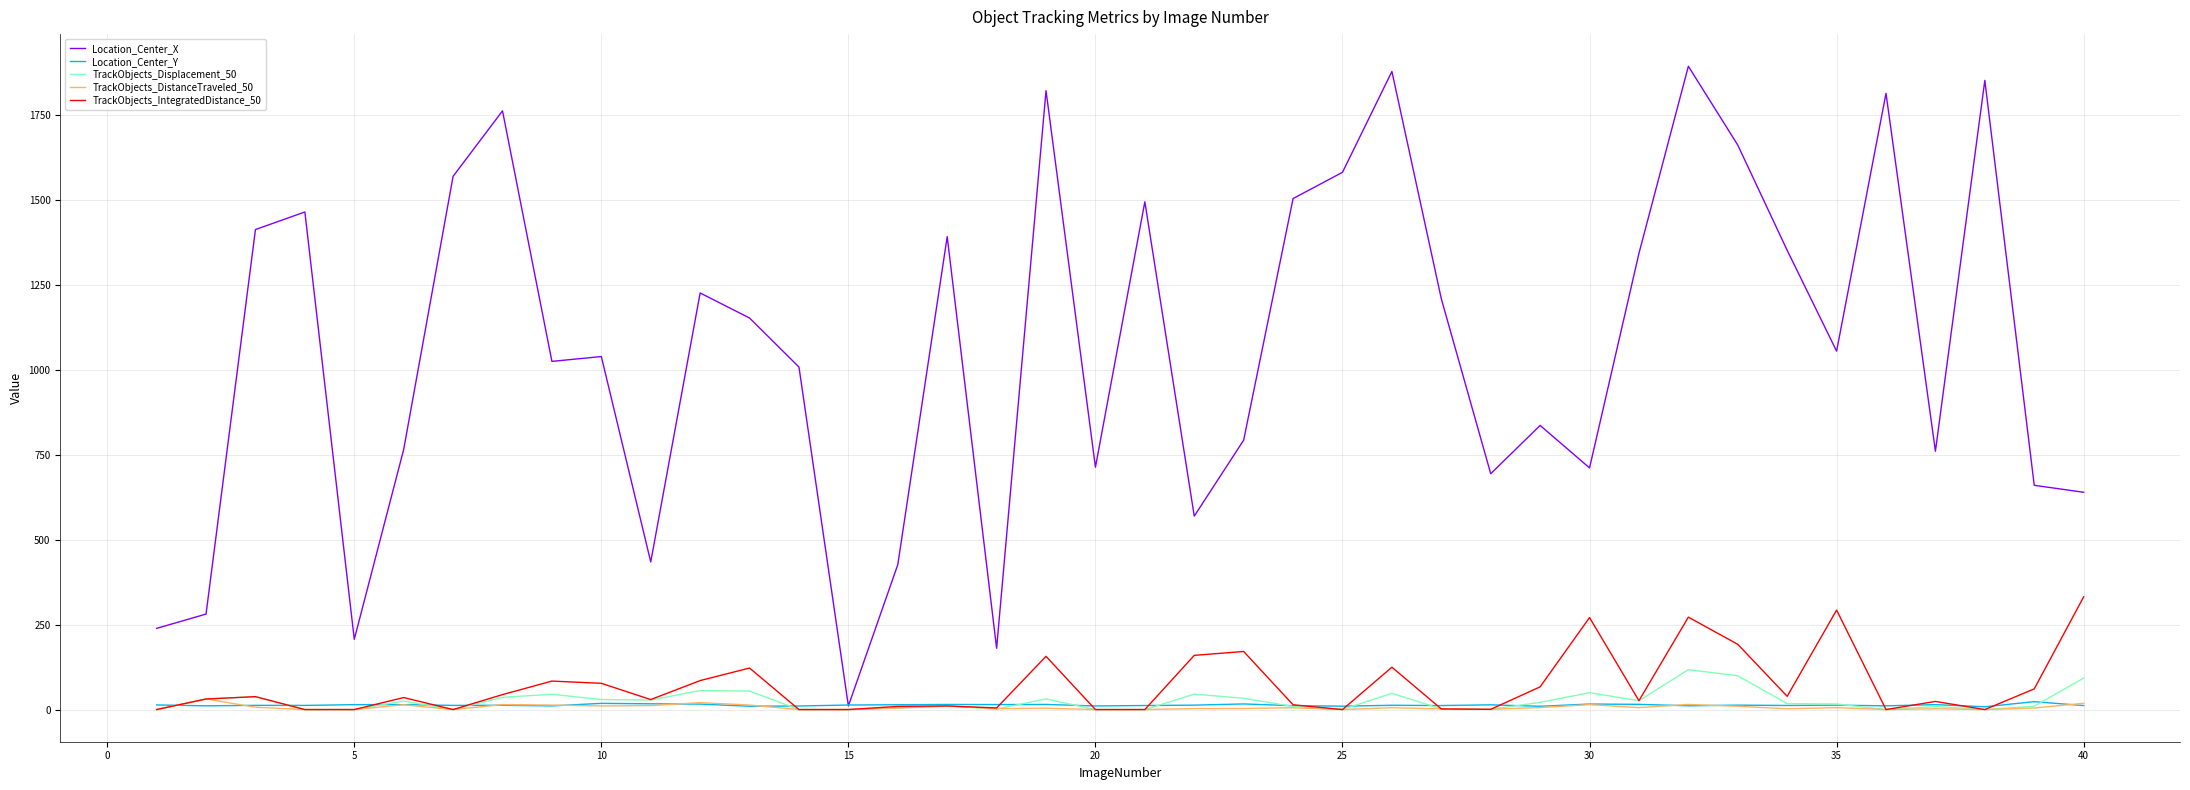

Is this an area chart (filled region under the line)?

No